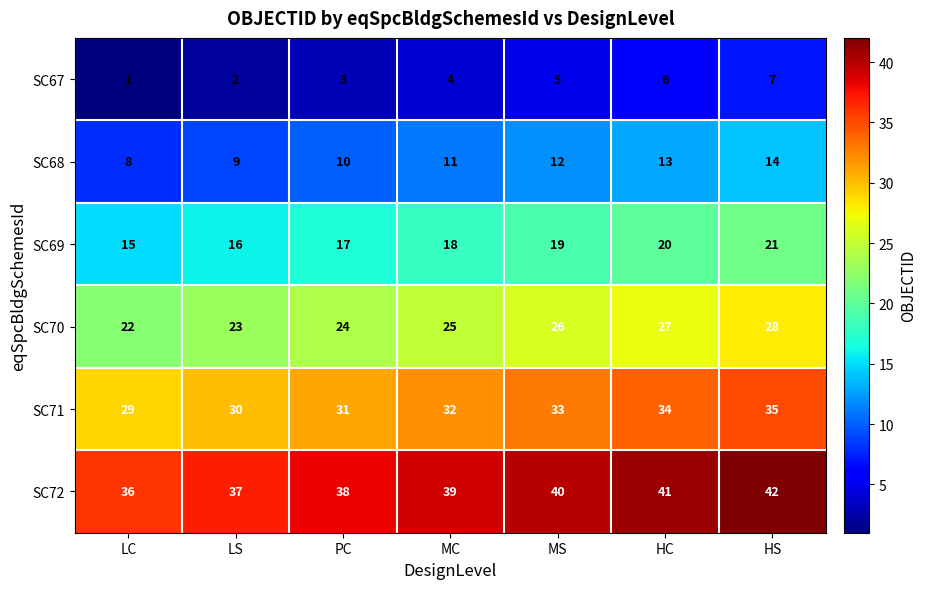

Rank the series by their maximum value, from highest to lowest.

SC72, SC71, SC70, SC69, SC68, SC67